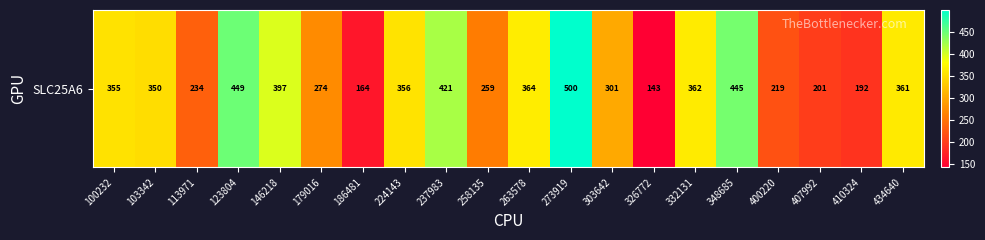

True or false: the data shows 232.7 at 186481.

False